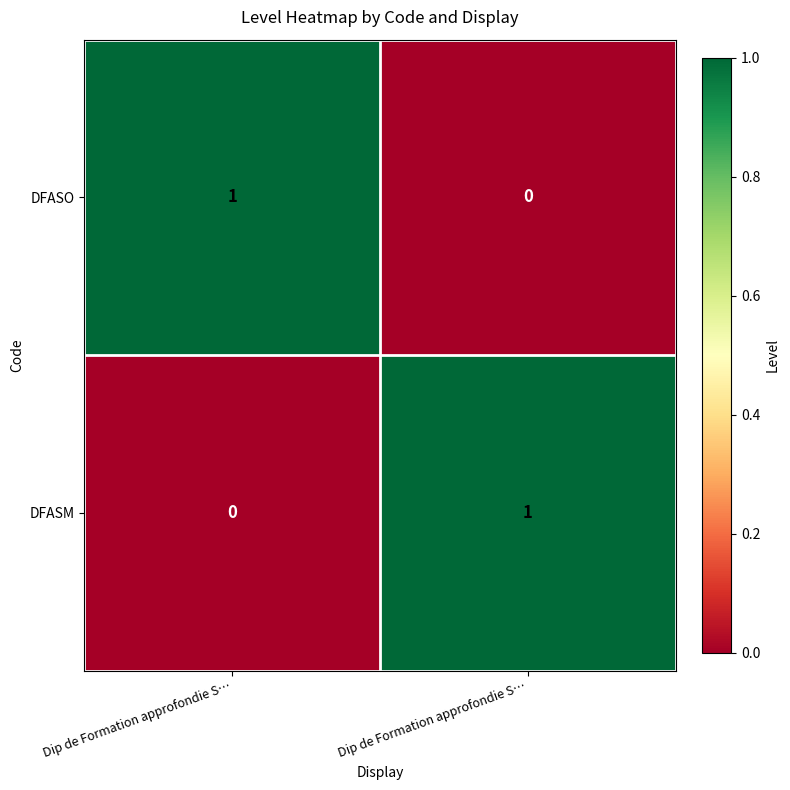

What is the difference between the highest and lowest values at Dip de Formation approfondie S…?

1